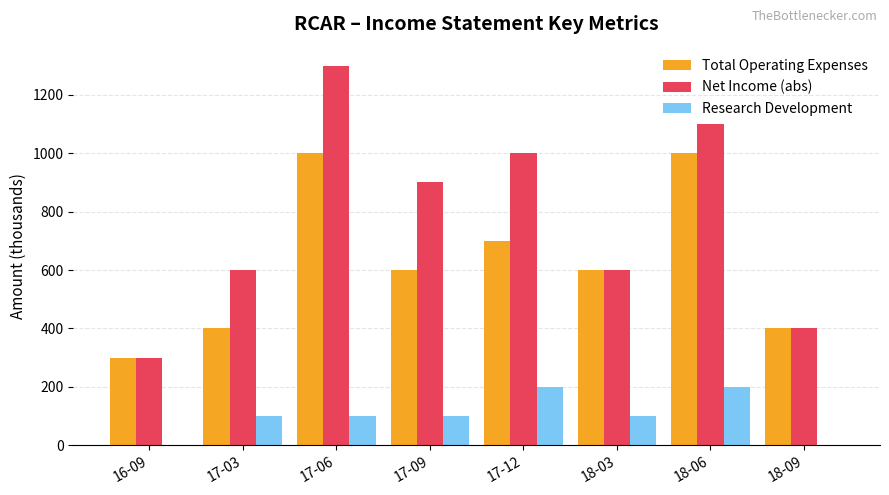

What is the sum of all Research Development values?

800